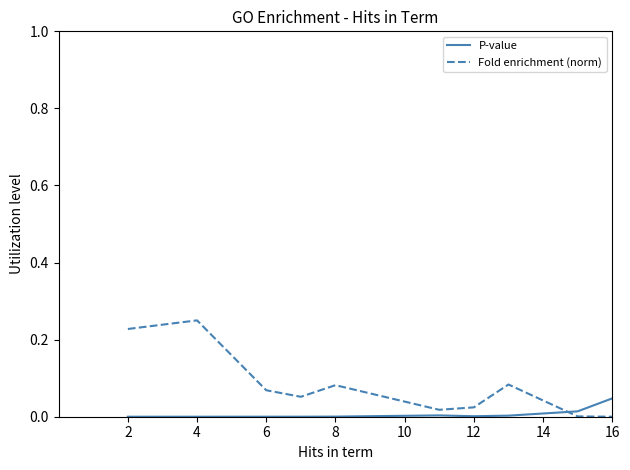

Which series has the largest total across all categories?

Fold enrichment (norm)